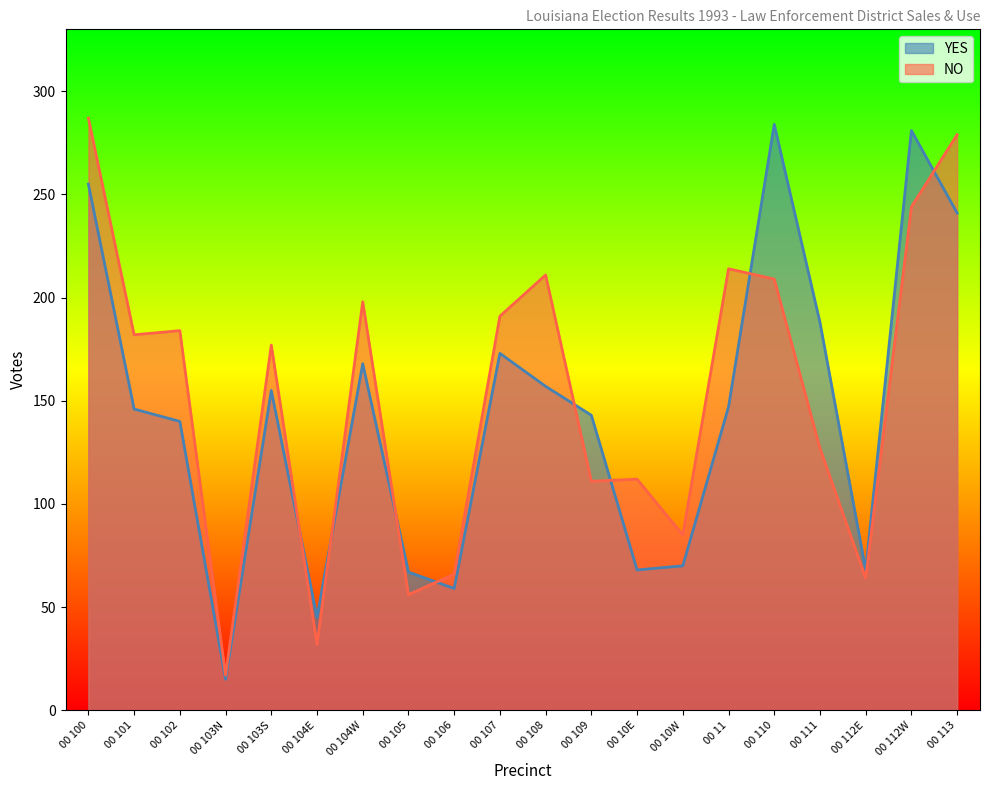

At which label is NO closest to 152?

00 103S